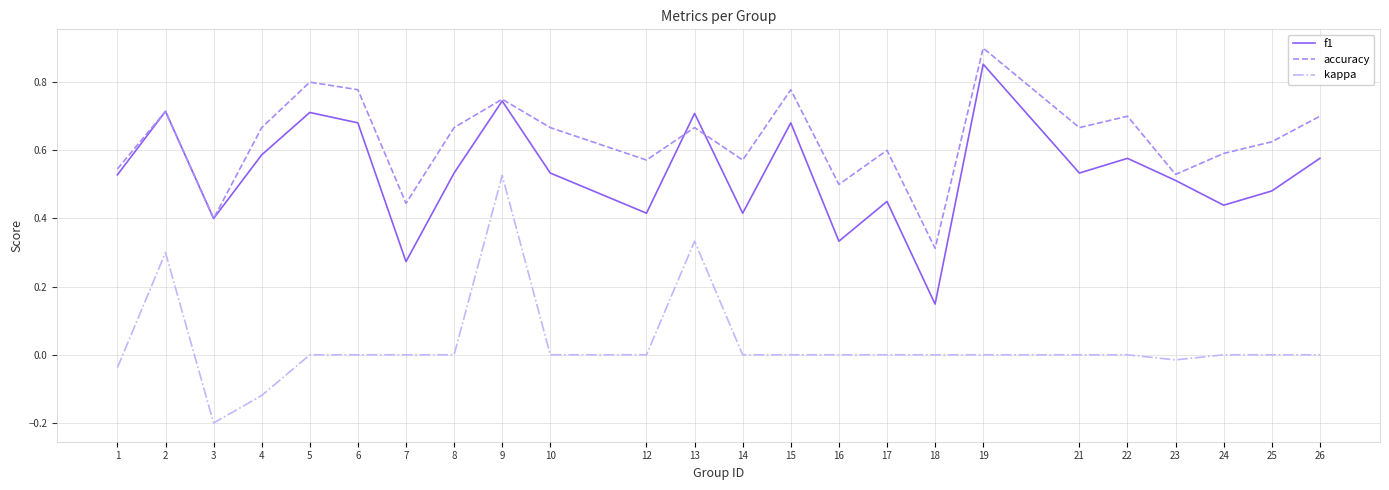

True or false: kappa and accuracy intersect in this chart.

False